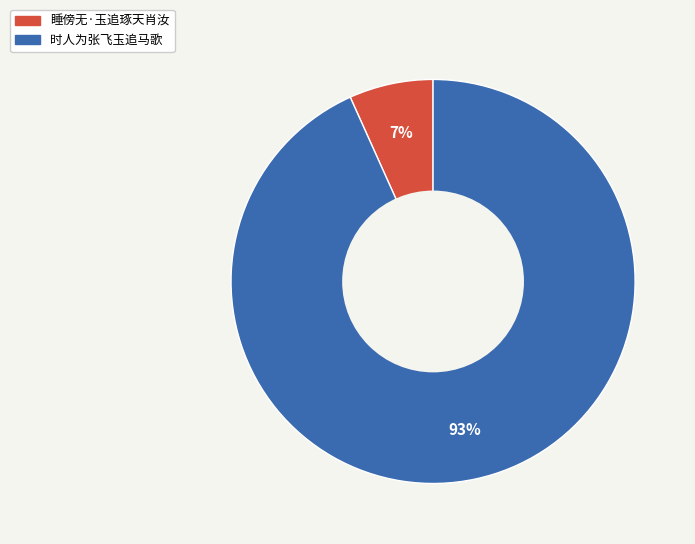

Does 时人为张飞玉追马歌 account for over 50% of the chart?

Yes